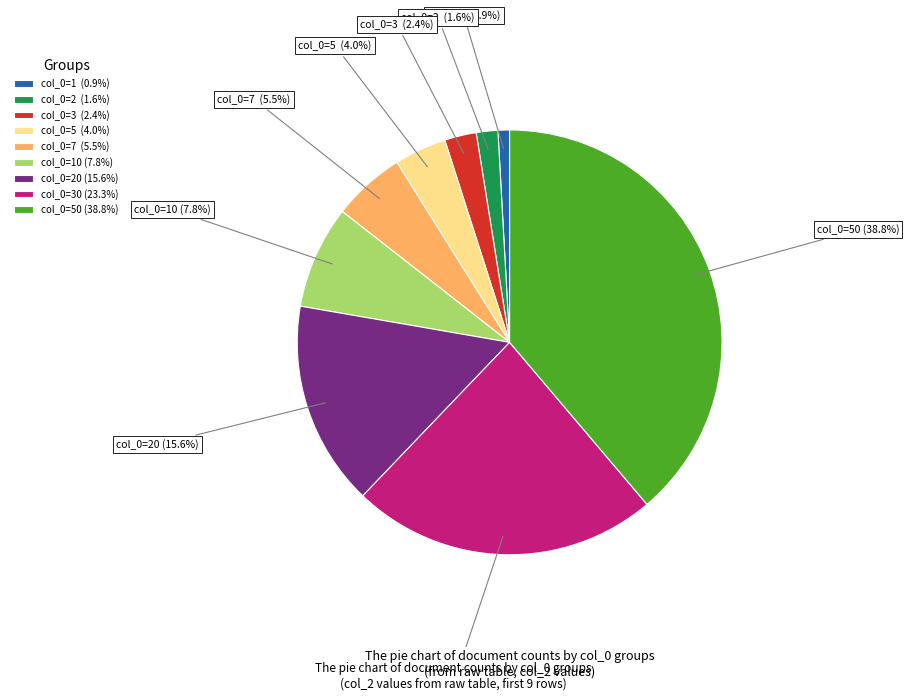

Do col_0=1 (0.9%) and col_0=10 (7.8%) together represent more than half of the pie?

No